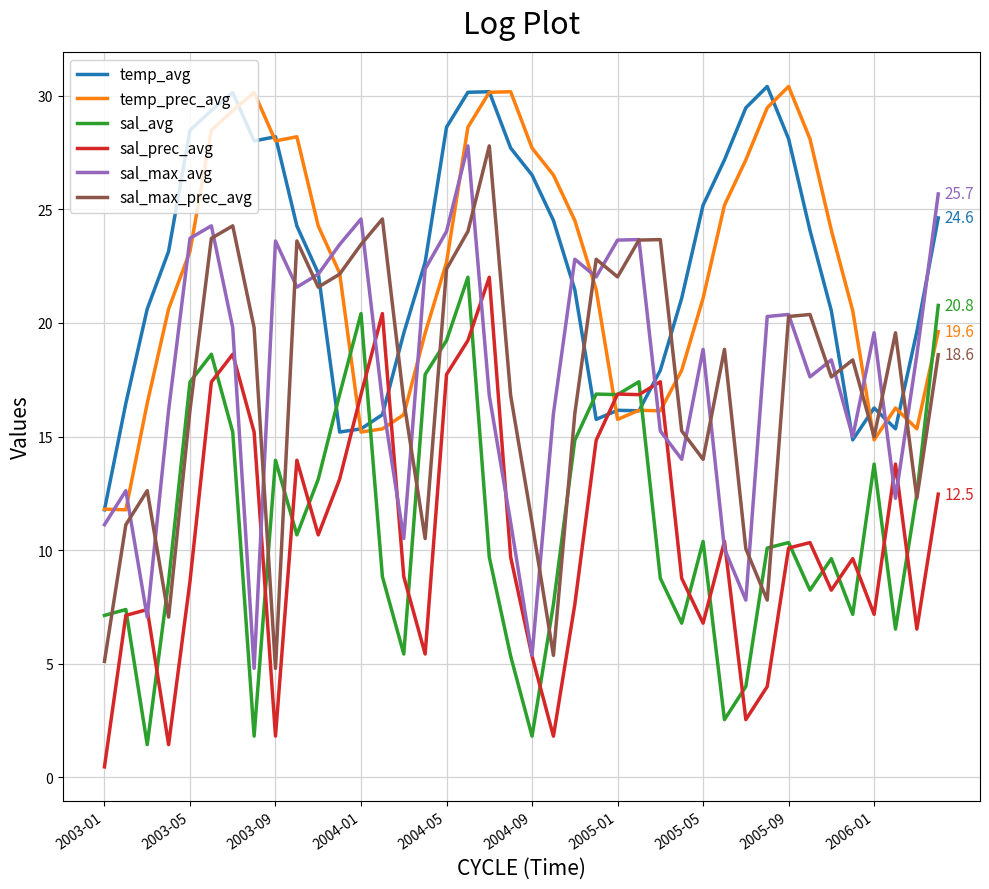

What is the highest value of the sal_avg series?

22.0